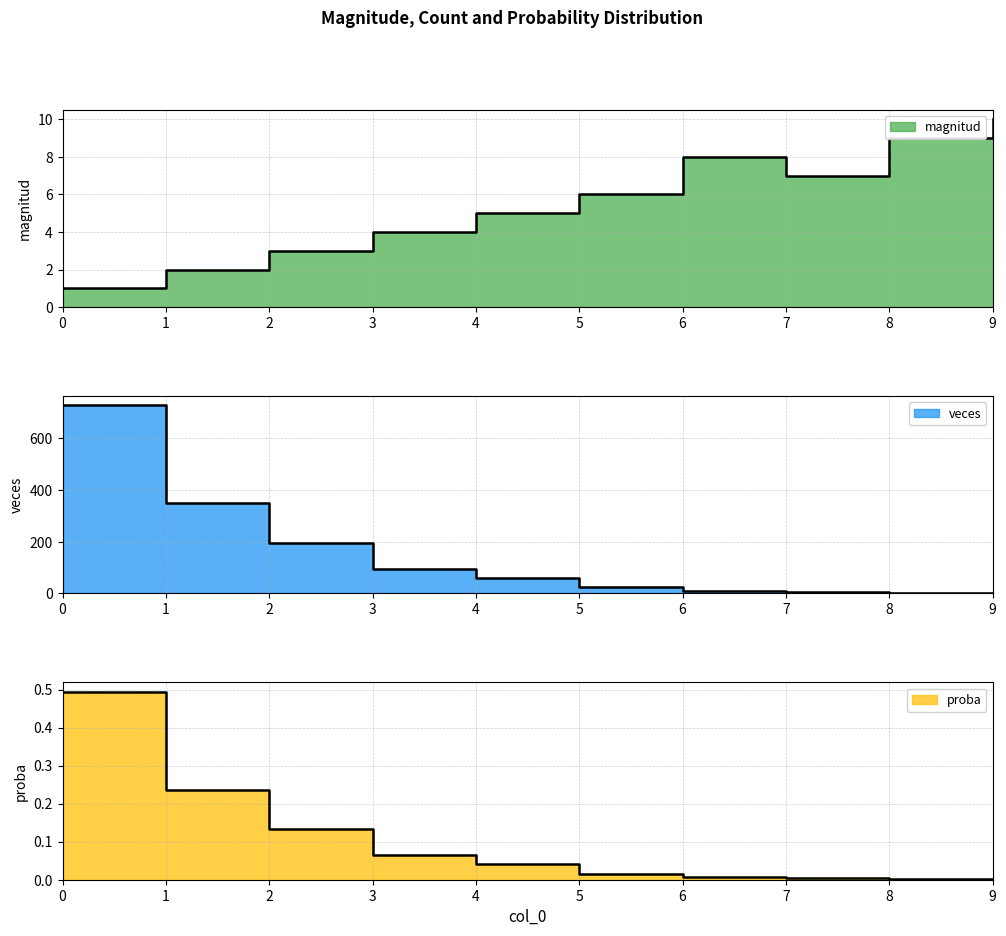

The value of veces at 2 is 197.0. True or false?

True